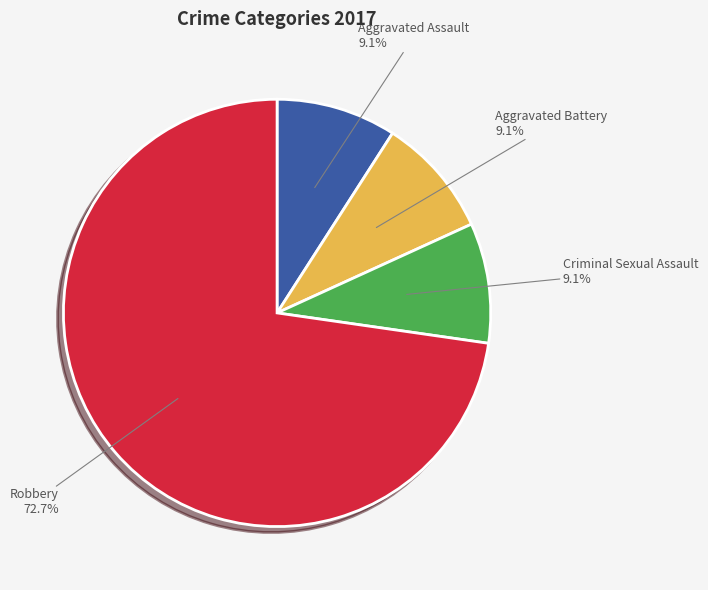

Does Aggravated Assault represent more than half of the total?

No